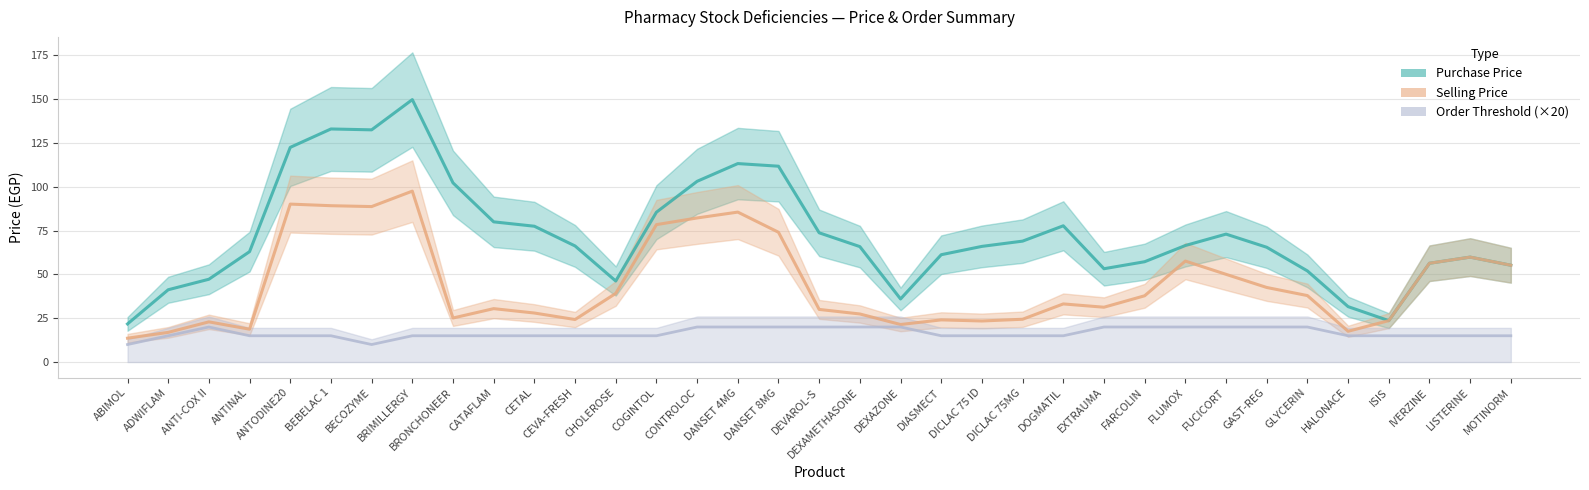

What is the sum of the Order Threshold (×20) values at DEXAMETHASONE and DICLAC 75 ID?

35.0